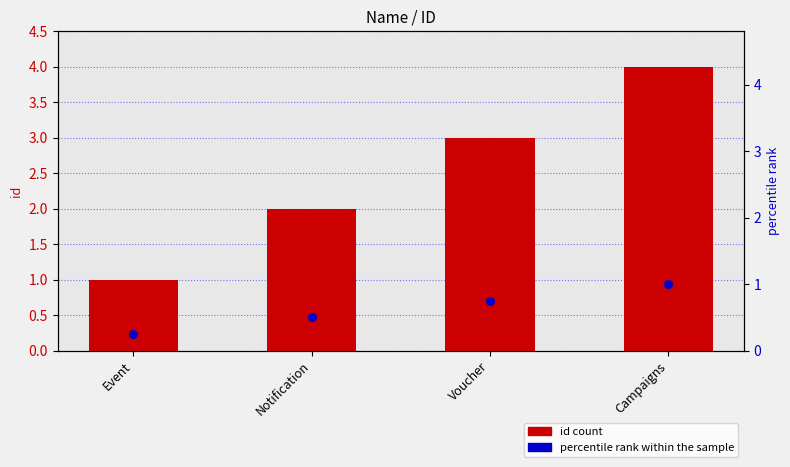

Which series has the largest total across all categories?

id count